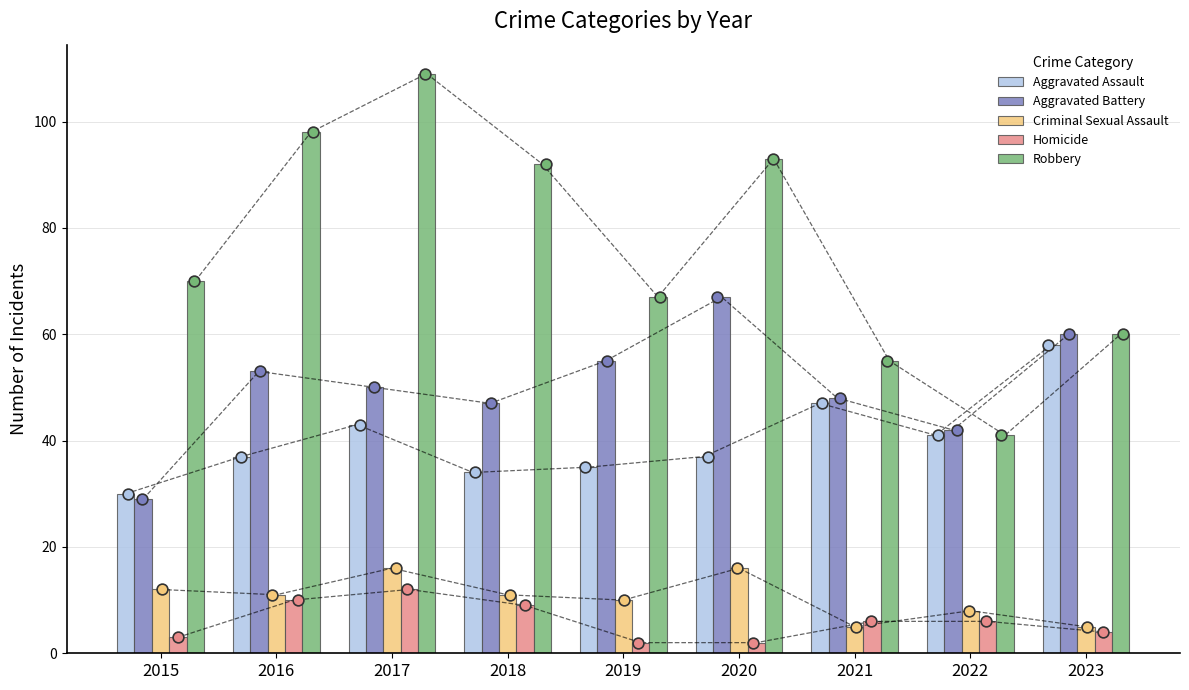

Which series has the largest Y range (max minus min)?

Robbery